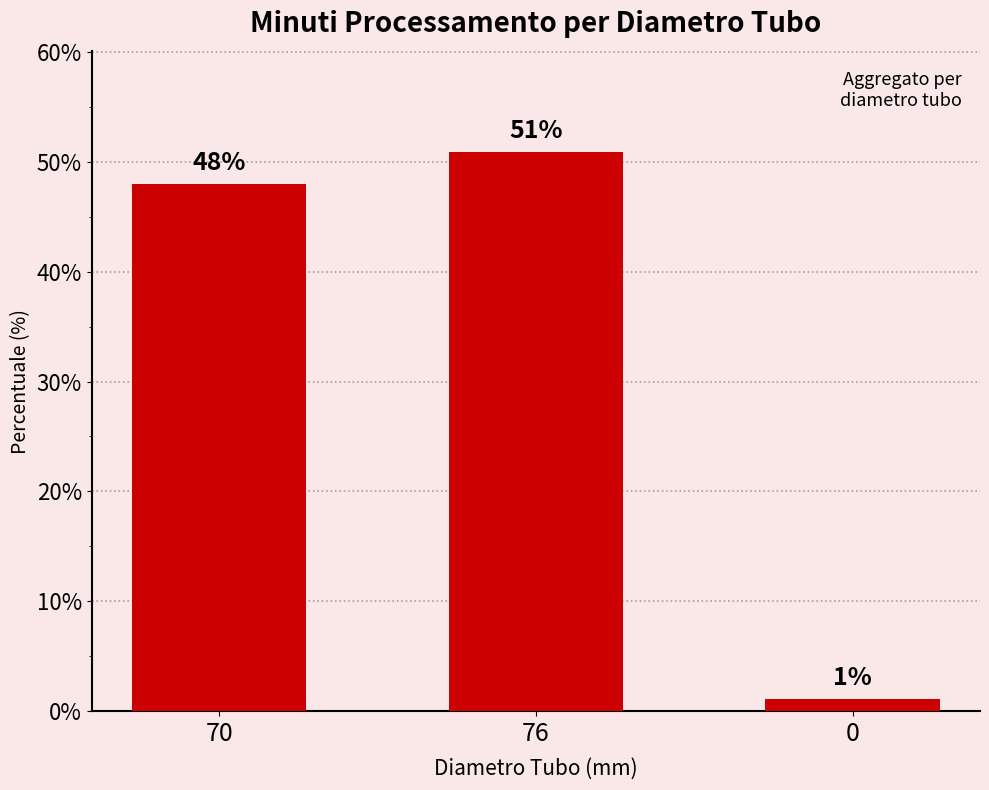

List the labels in order of value, smallest first.

0, 70, 76